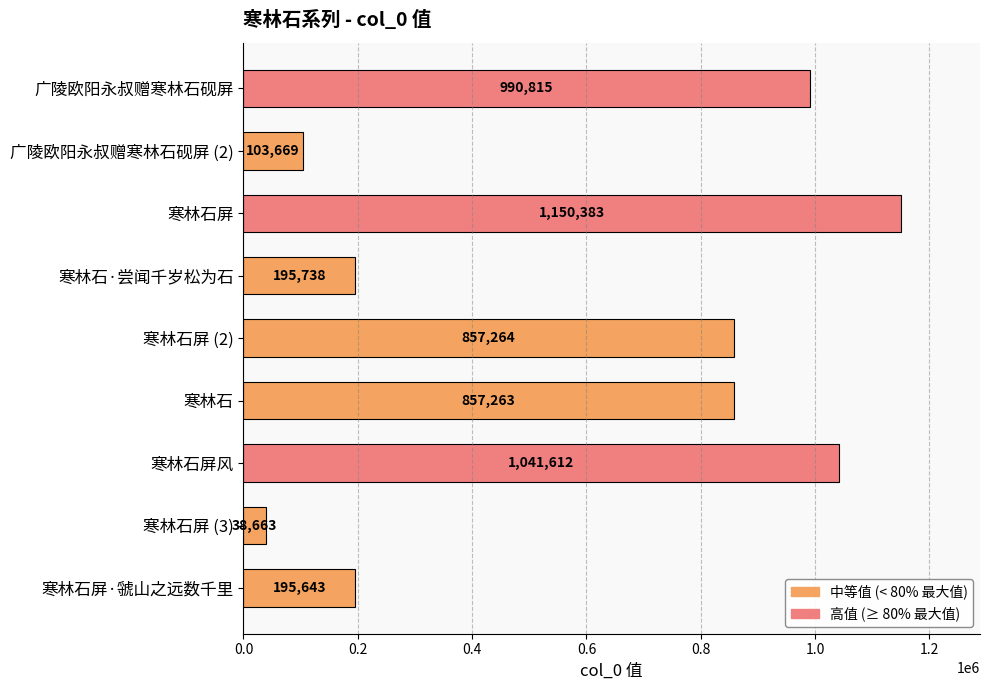

How many bars are there in total?

9